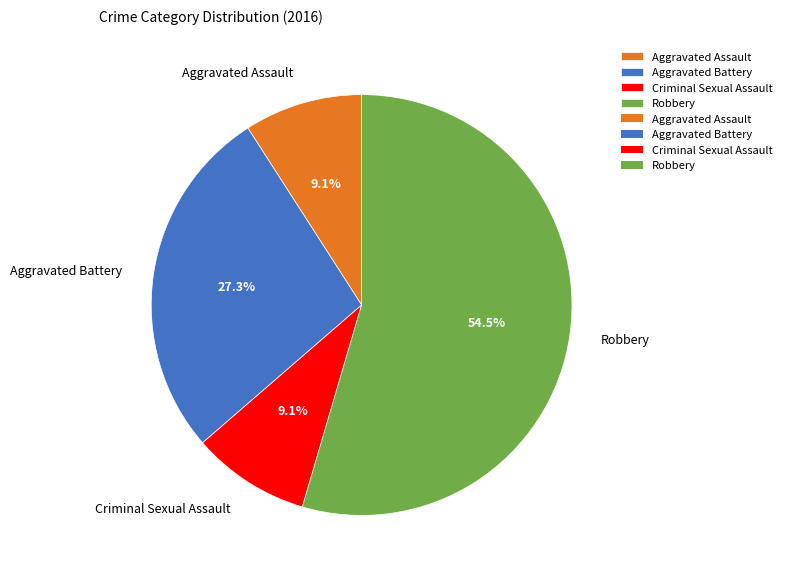

Which slice is the largest?

Robbery